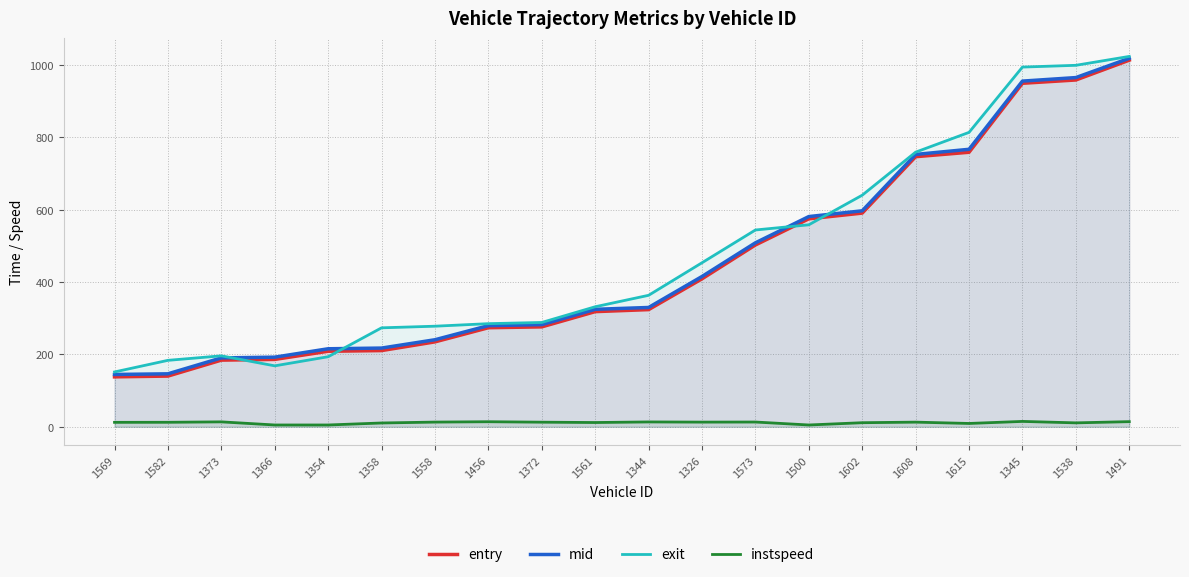

What is the approximate value of exit at 1608?

758.4